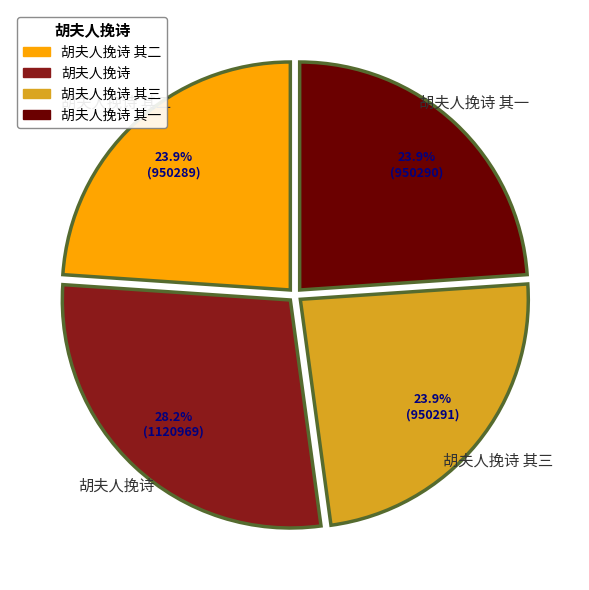

Is there any slice that represents more than half of the pie?

No